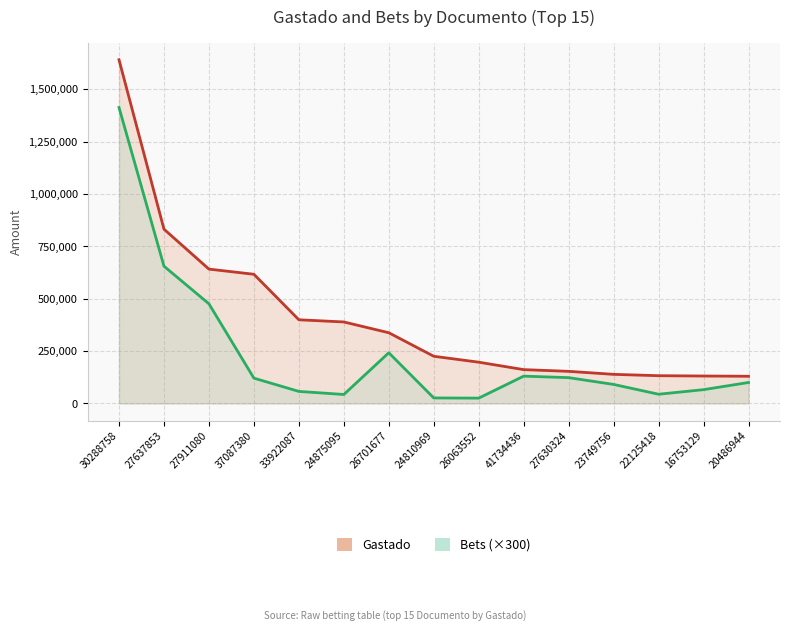

How many lines are shown in the chart?

2